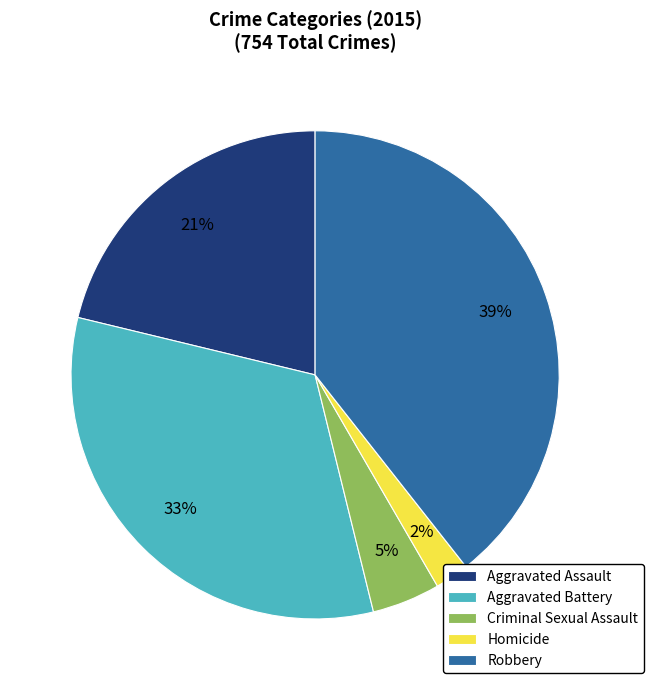

Does Homicide represent more than half of the total?

No